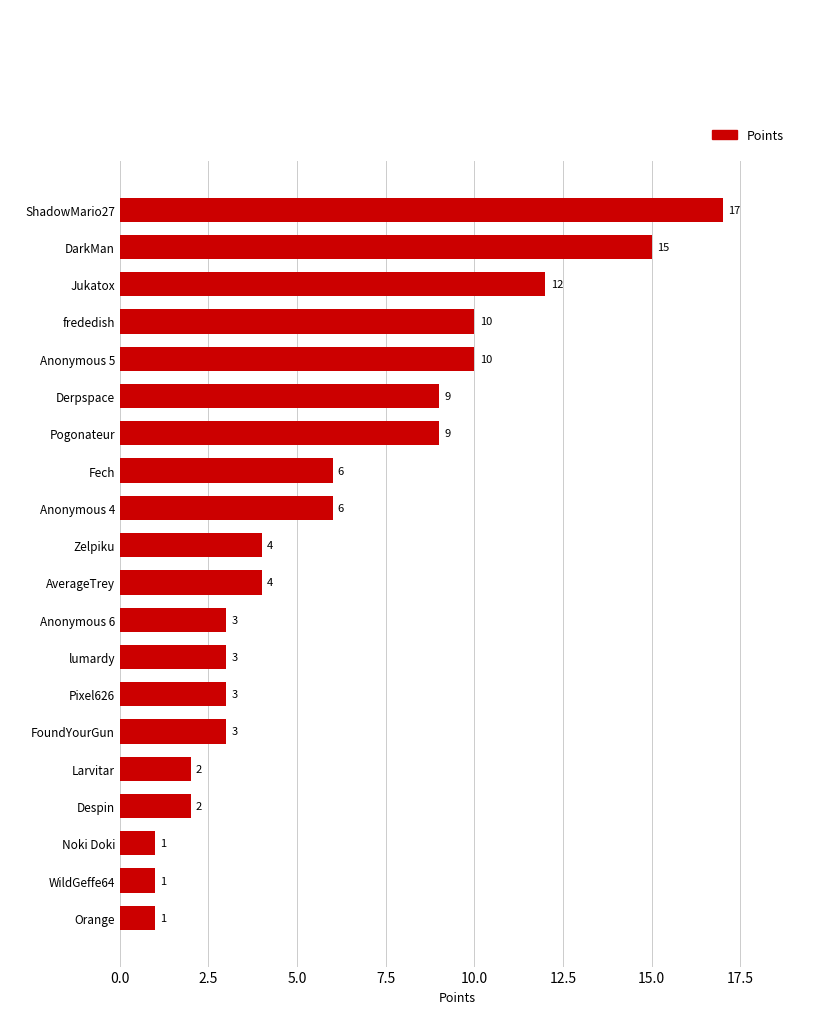

How many series are shown in this chart?

1